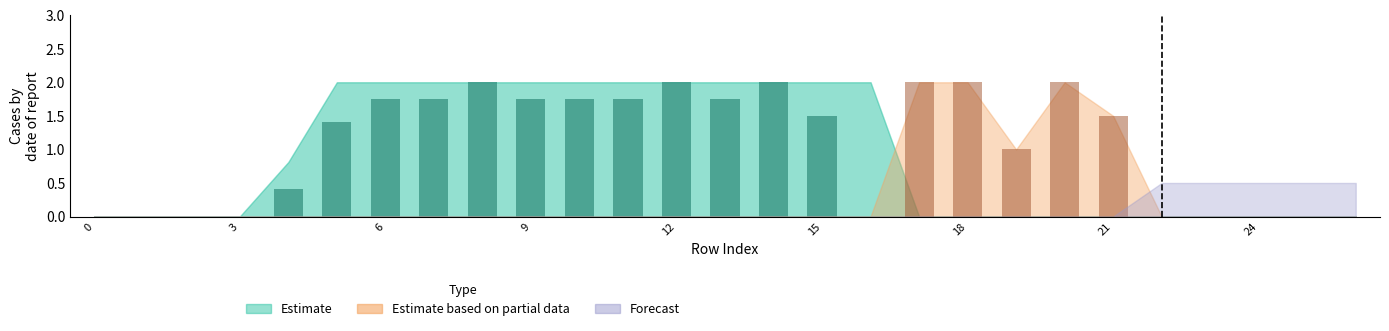

At which category is the sum across all series the highest?

20